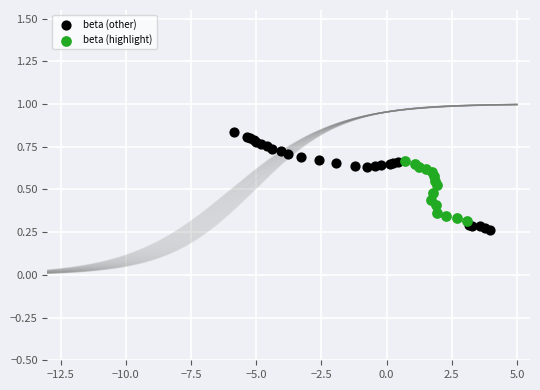

Which series has the largest Y range (max minus min)?

beta (other)